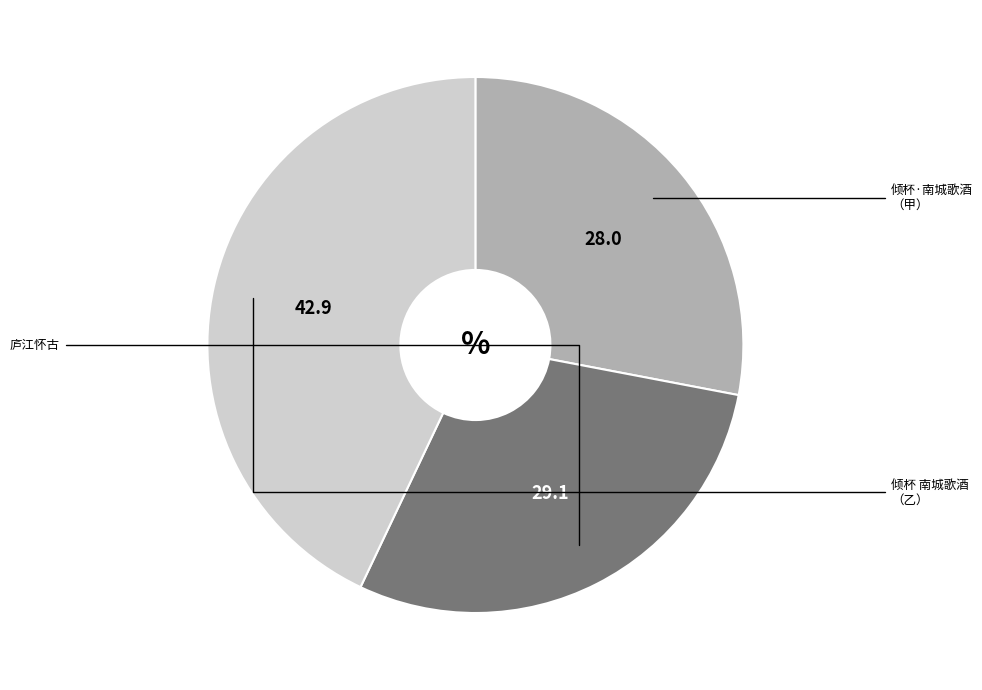

Is there a majority slice in this chart?

No